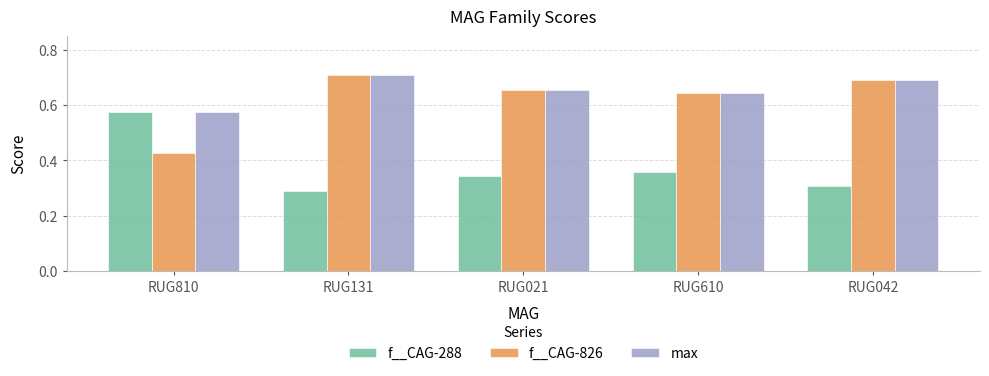

The value of f__CAG-826 at RUG131 is 1.0. True or false?

False